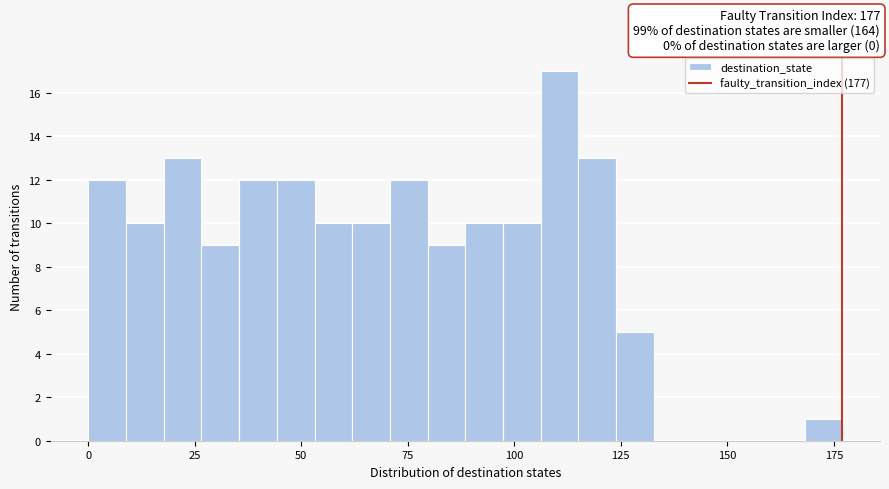

Read against the x-axis, roughly where is the centre of the tallest bar?

110